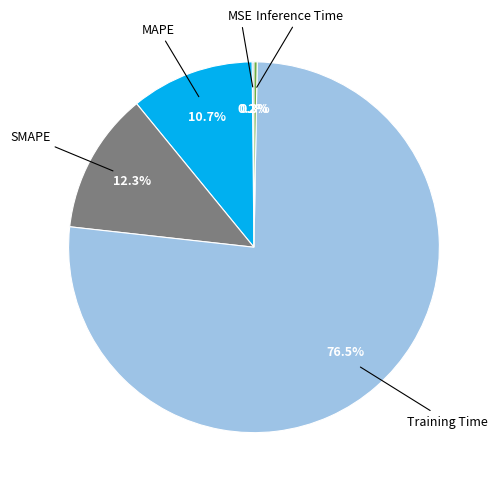

Does any single category account for the majority?

Yes